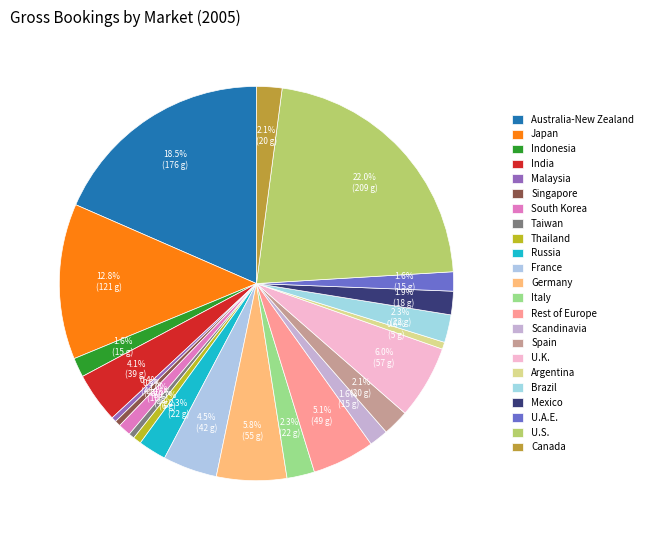

True or false: U.K. accounts for 1% of the total.

False